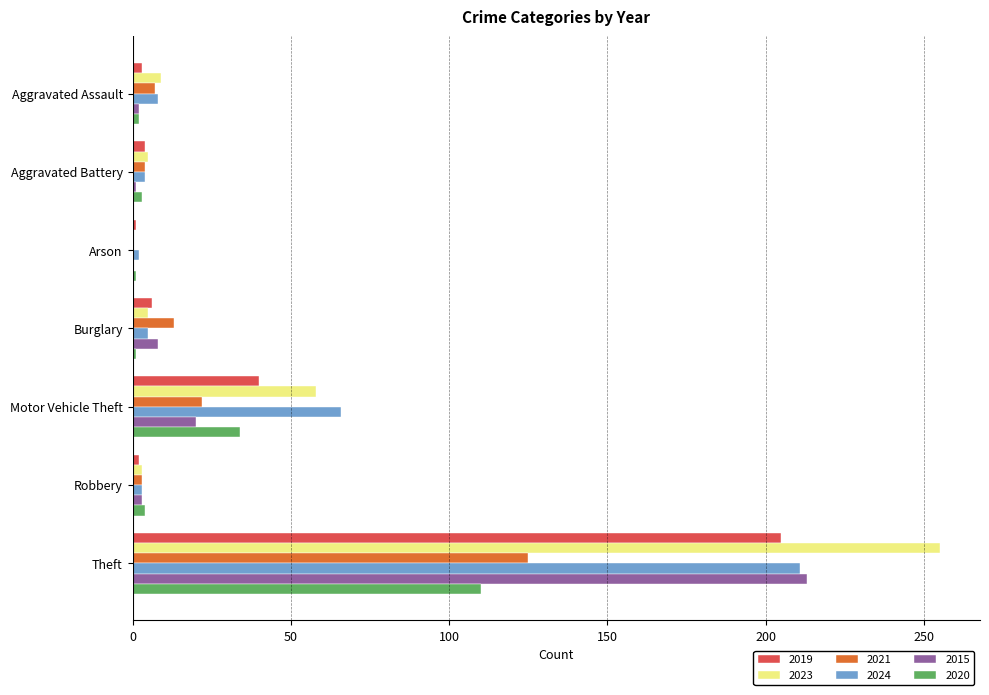

Which category has the highest value in the 2020 series?

Theft